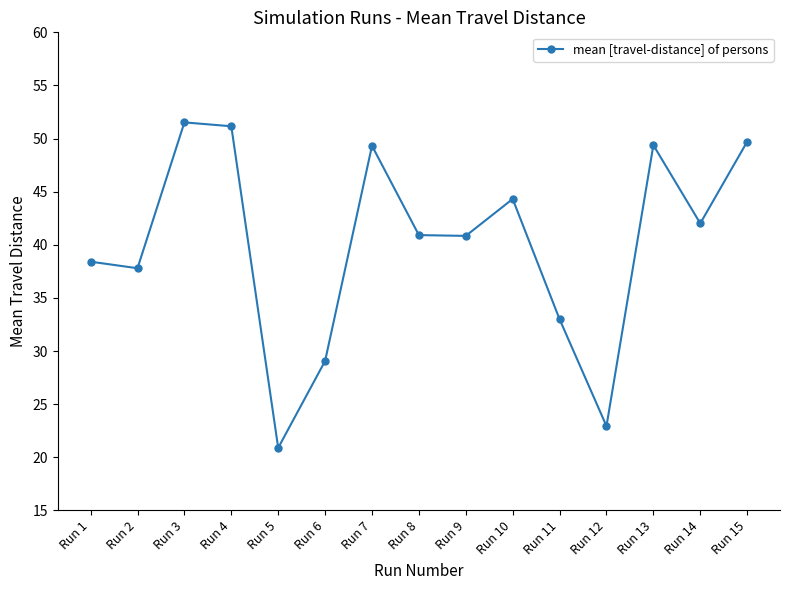

What is the change in value from Run 3 to Run 12?

-28.6